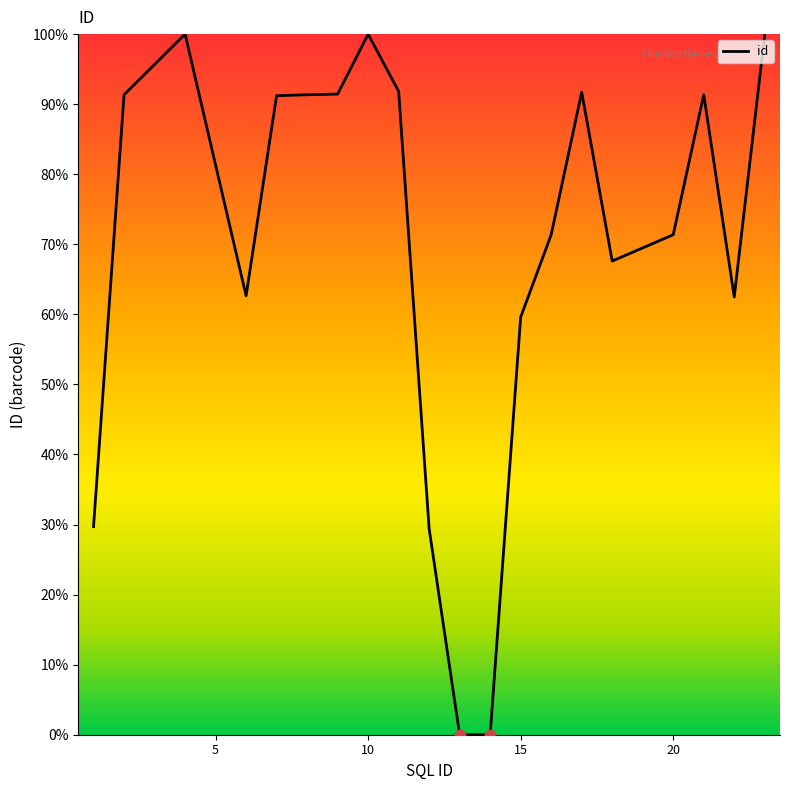

What is the maximum value shown in the chart?

100.0